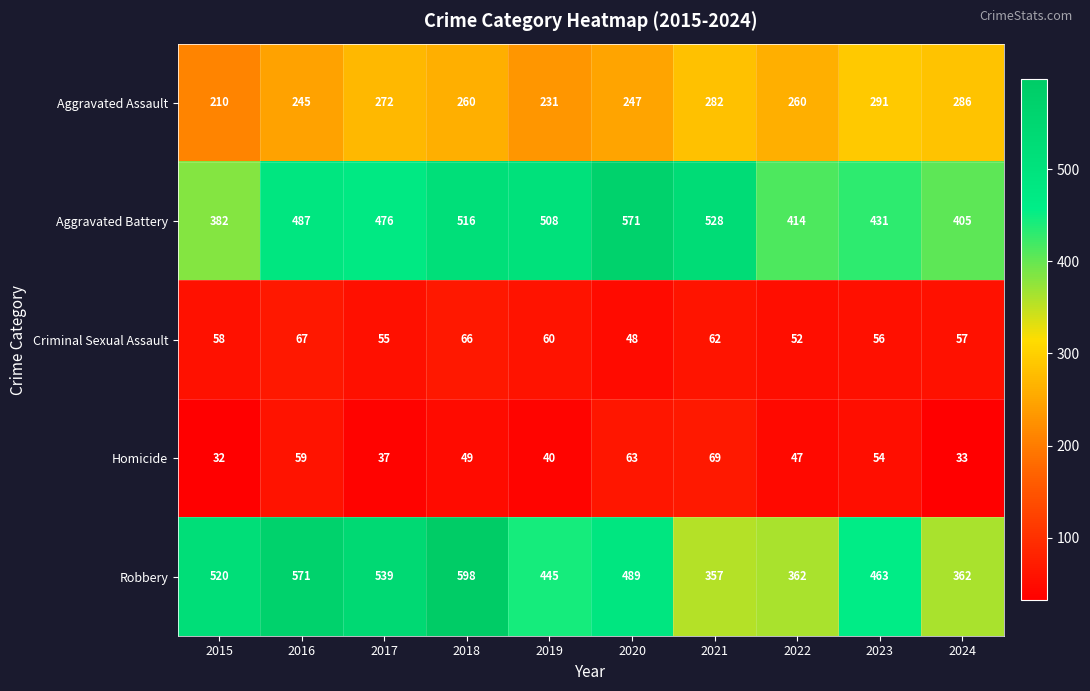

Which series has the largest total across all categories?

Aggravated Battery